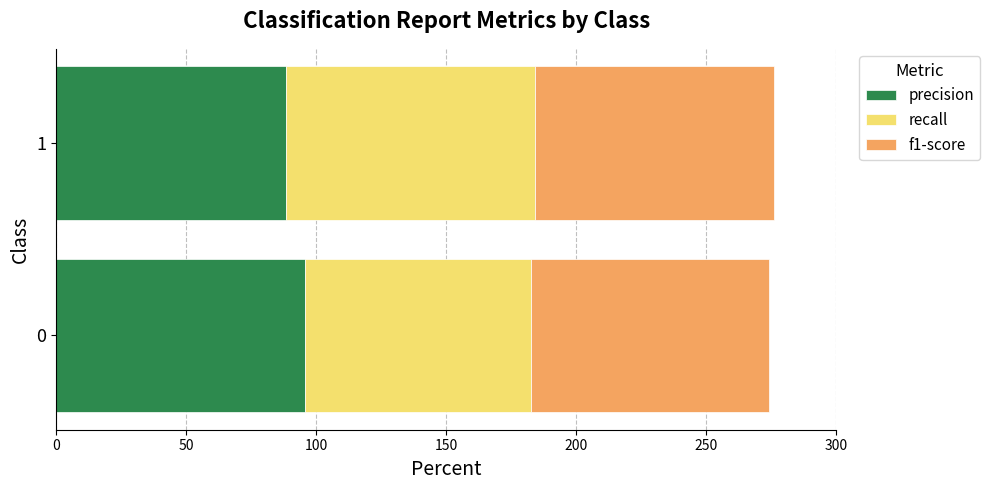

What is the difference between the precision values at 0 and 1?

7.5